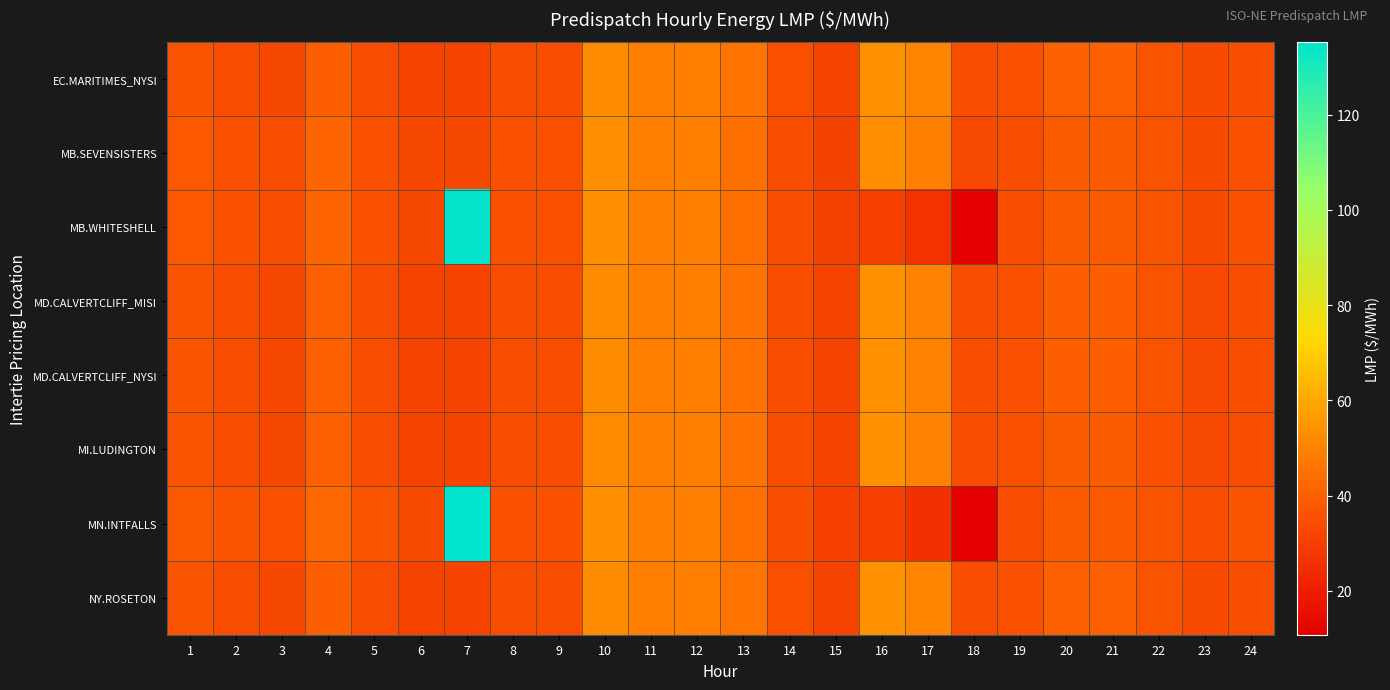

Which has a higher value, 7 or 9?

9